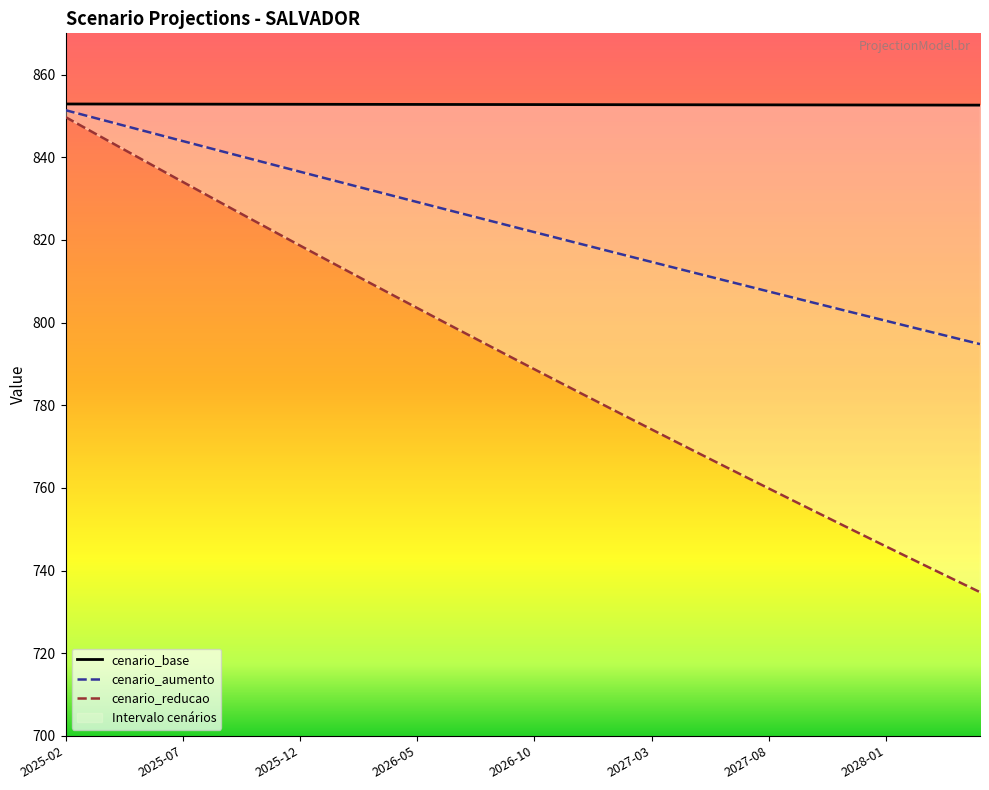

What is the maximum value shown in the chart?

852.9